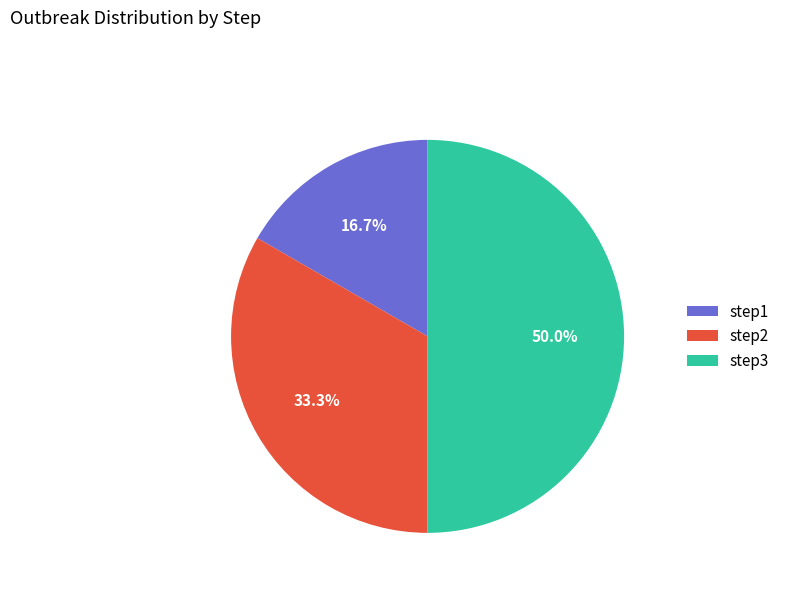

To the nearest percent, what is the difference between the largest and smallest slice percentages?

33%